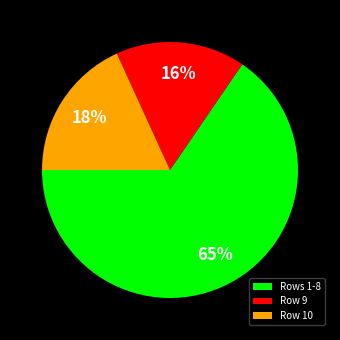

To the nearest percent, what is the difference between the largest and smallest slice percentages?

49%